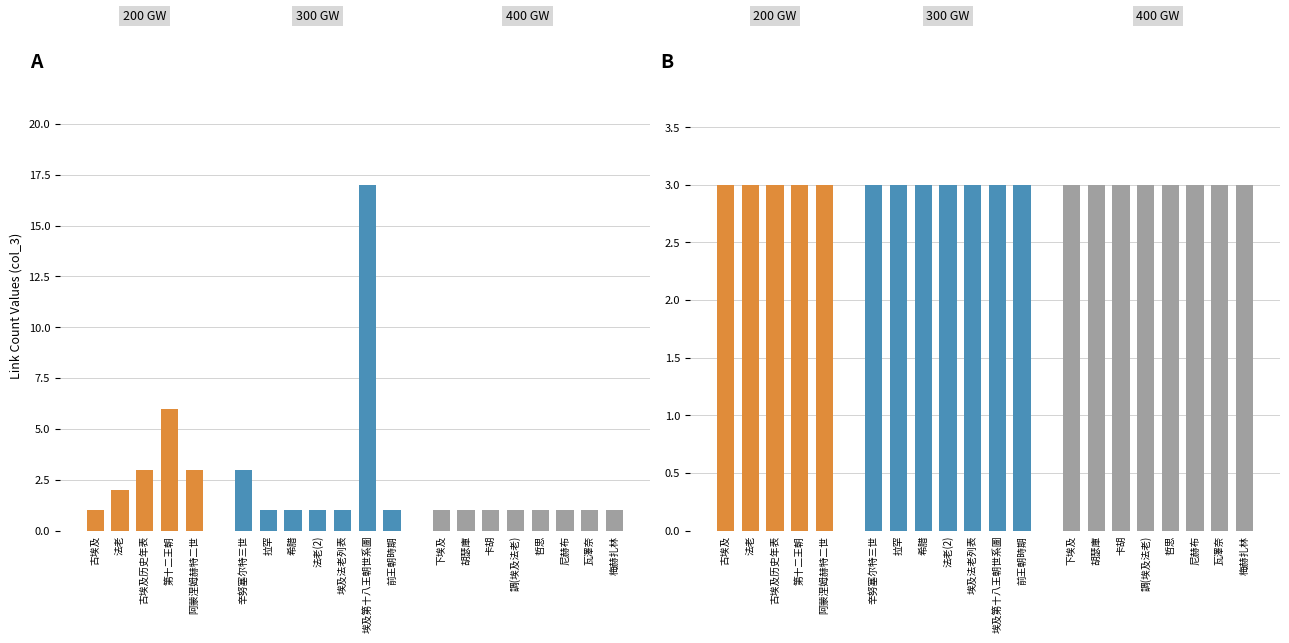

What is the value of the col_8_values bar at the 9th from the left?

3